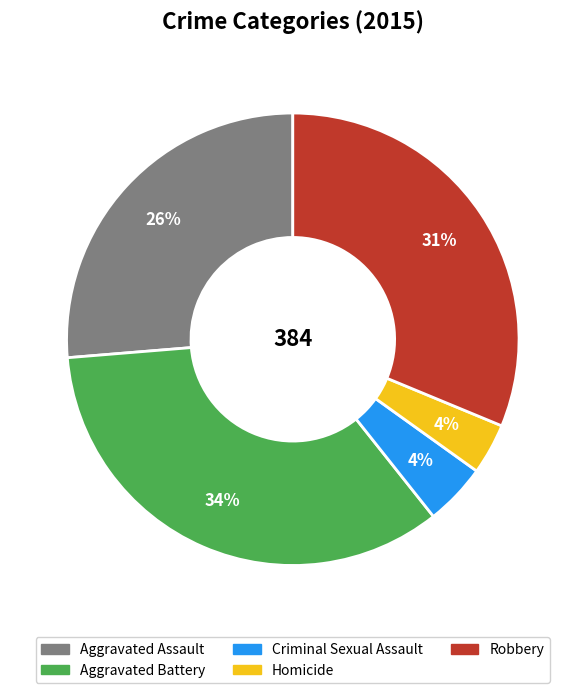

Is there a majority slice in this chart?

No